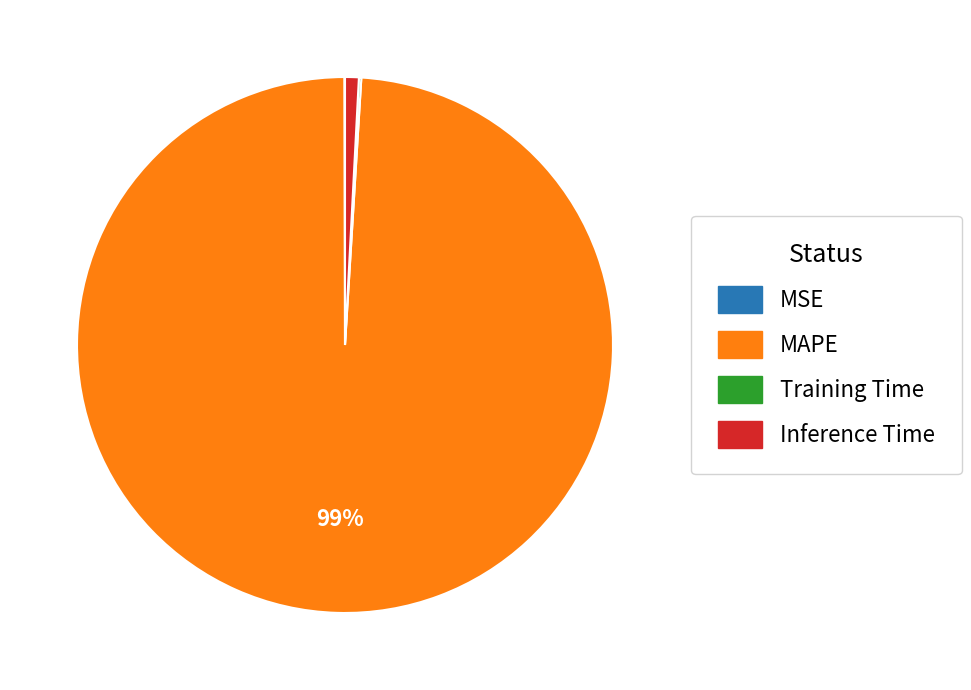

To the nearest percent, what is the average slice percentage?

25%